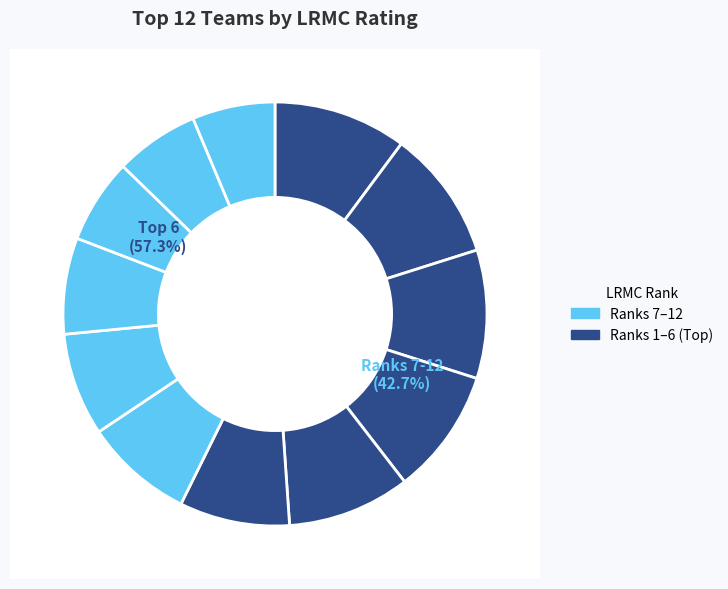

Is UConn the majority of the pie?

No